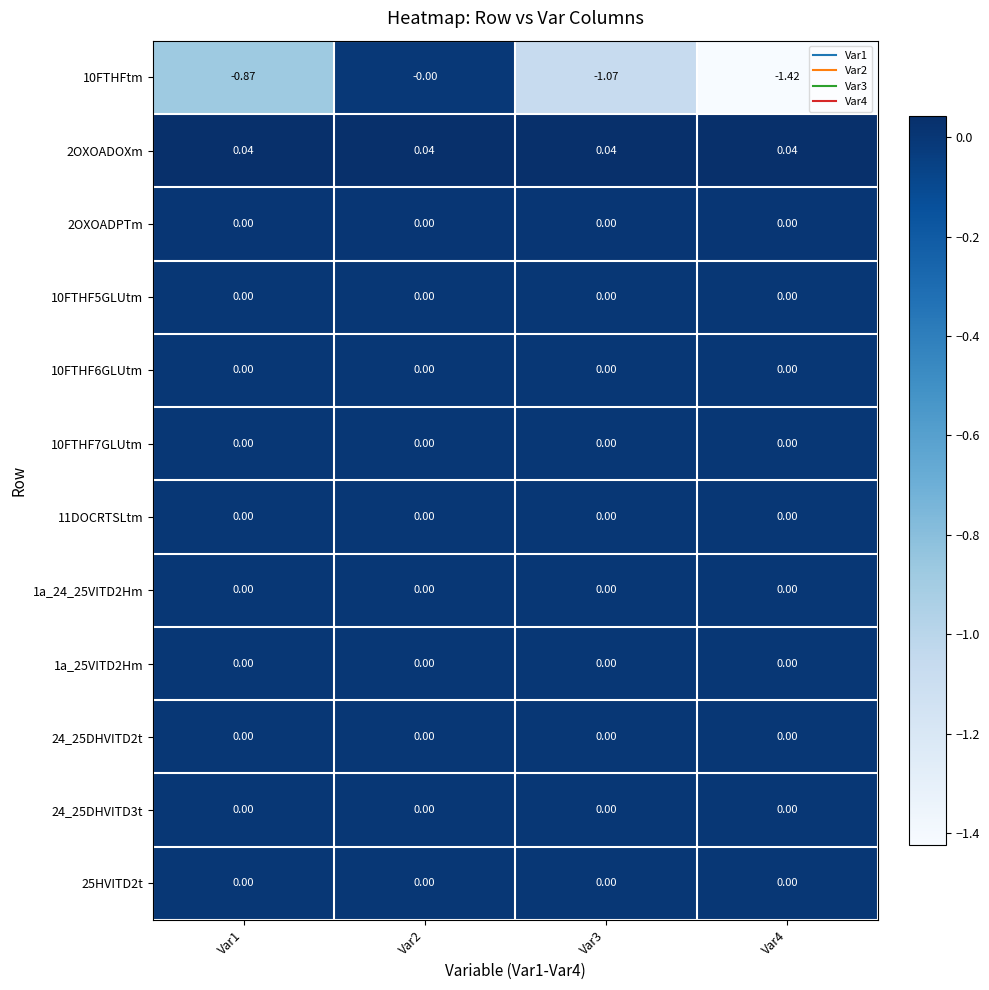

Is the value of 10FTHFtm at Var1 greater than the value of 11DOCRTSLtm at Var2?

No